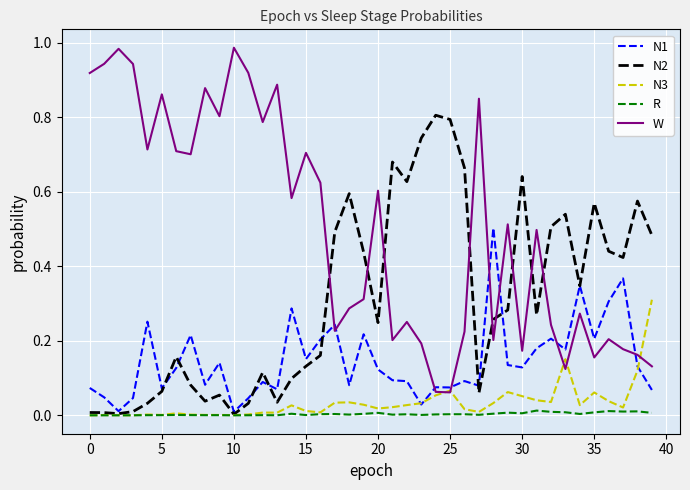

Which series has the largest total across all categories?

W